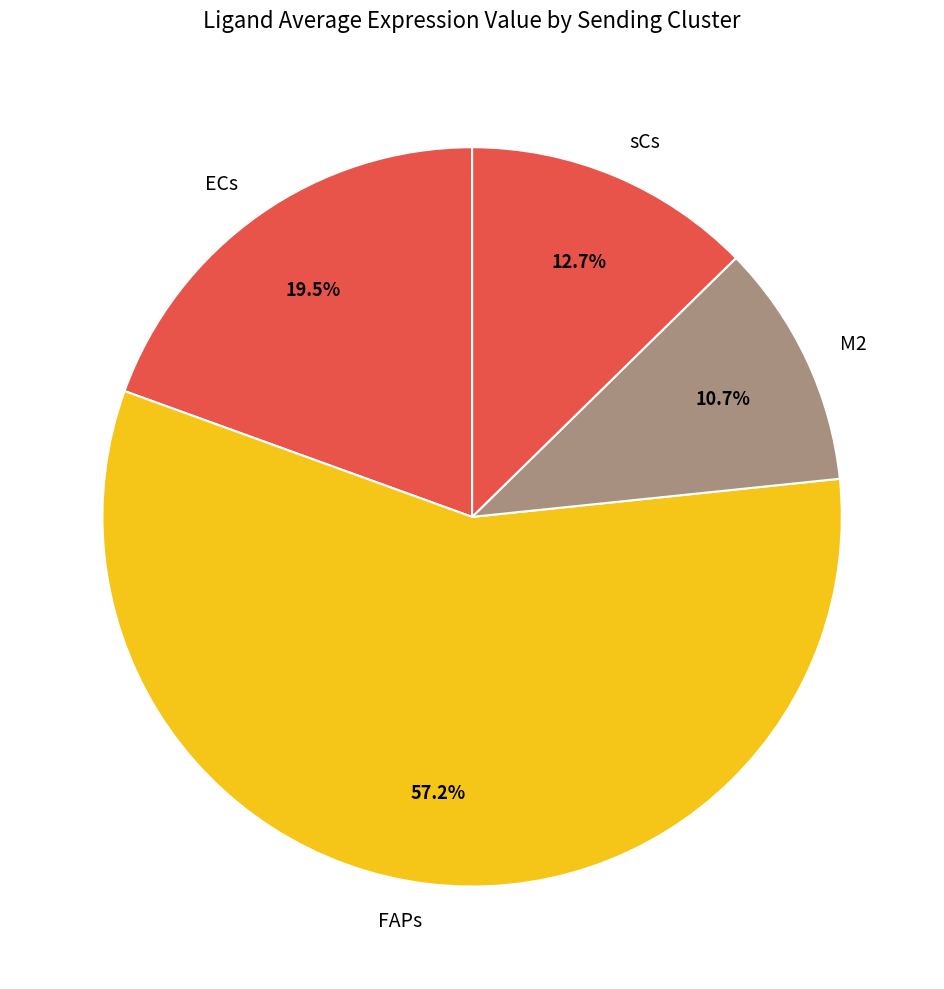

To the nearest percent, what portion does FAPs represent?

57%